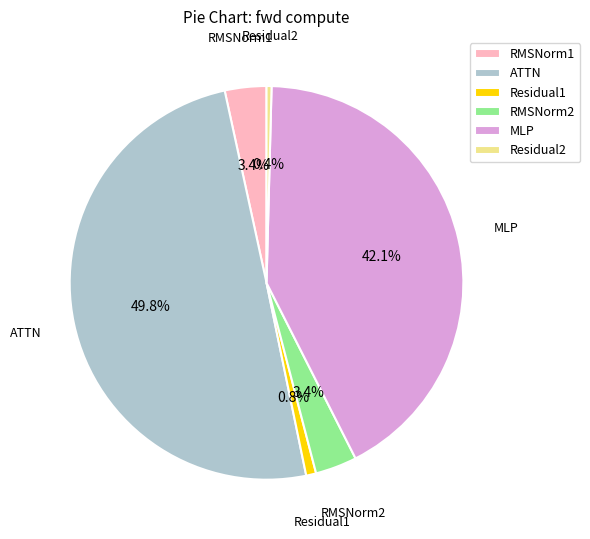

Which slice is the largest?

ATTN